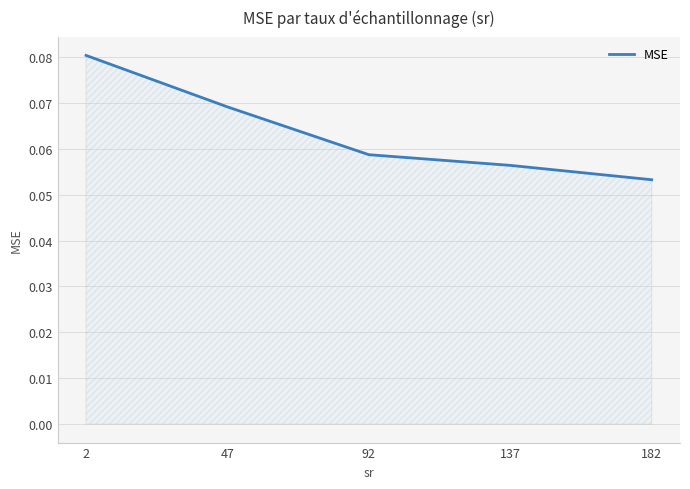

At which category does the chart reach its minimum across all series?

182